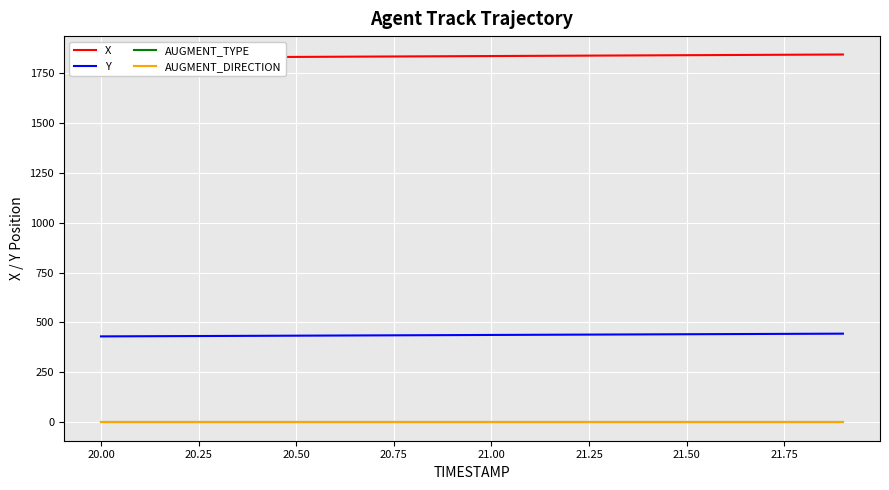

True or false: AUGMENT_TYPE and Y cross at least once.

False